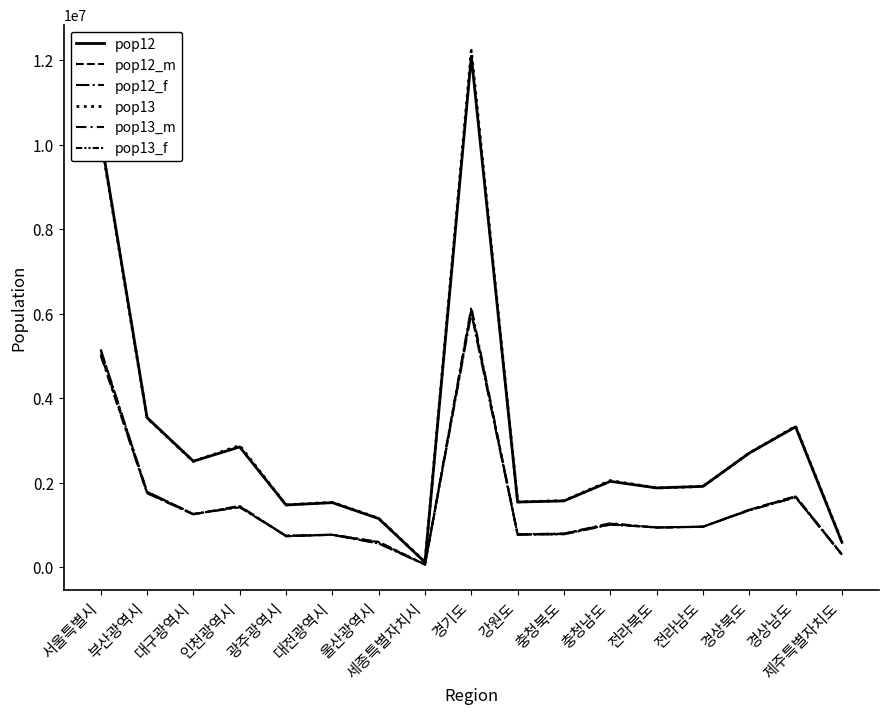

What is the label of the 7th point from the left?

울산광역시